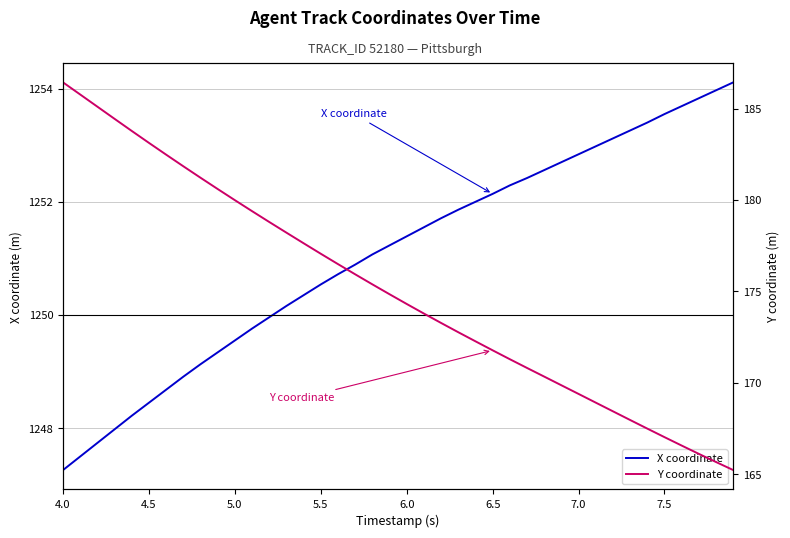

What is the maximum value for Y coordinate?

186.4